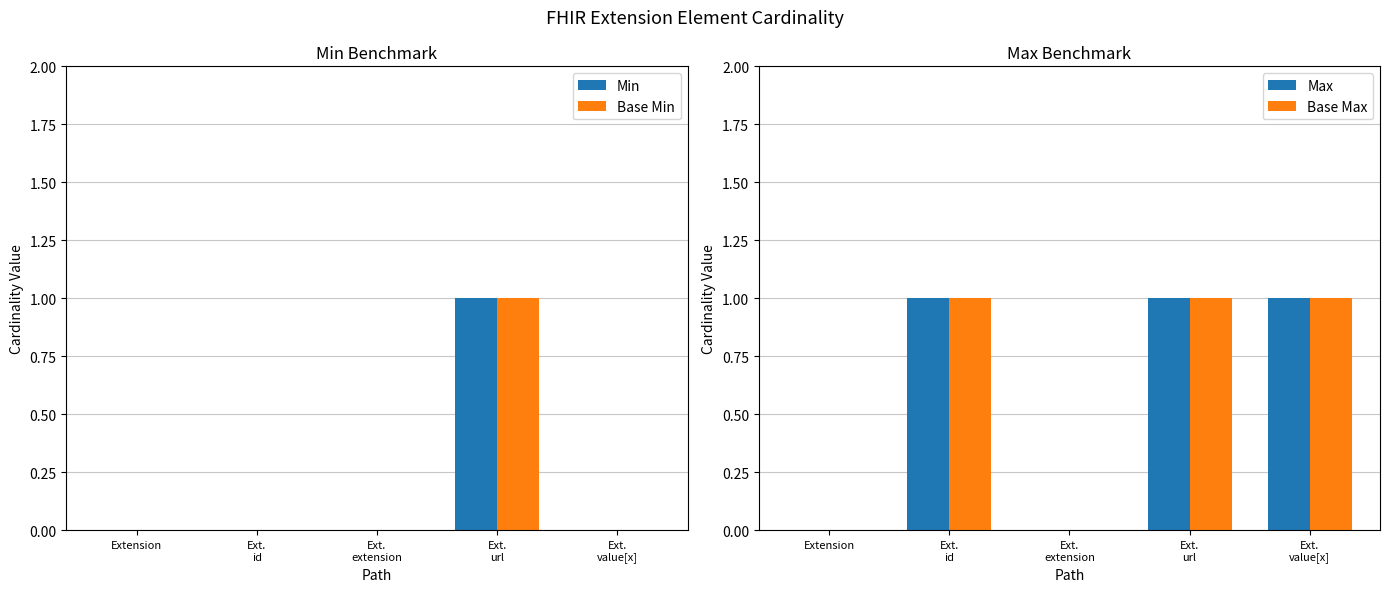

Rank the series at Ext.
url from highest to lowest value.

Min, Base Min, Max, Base Max